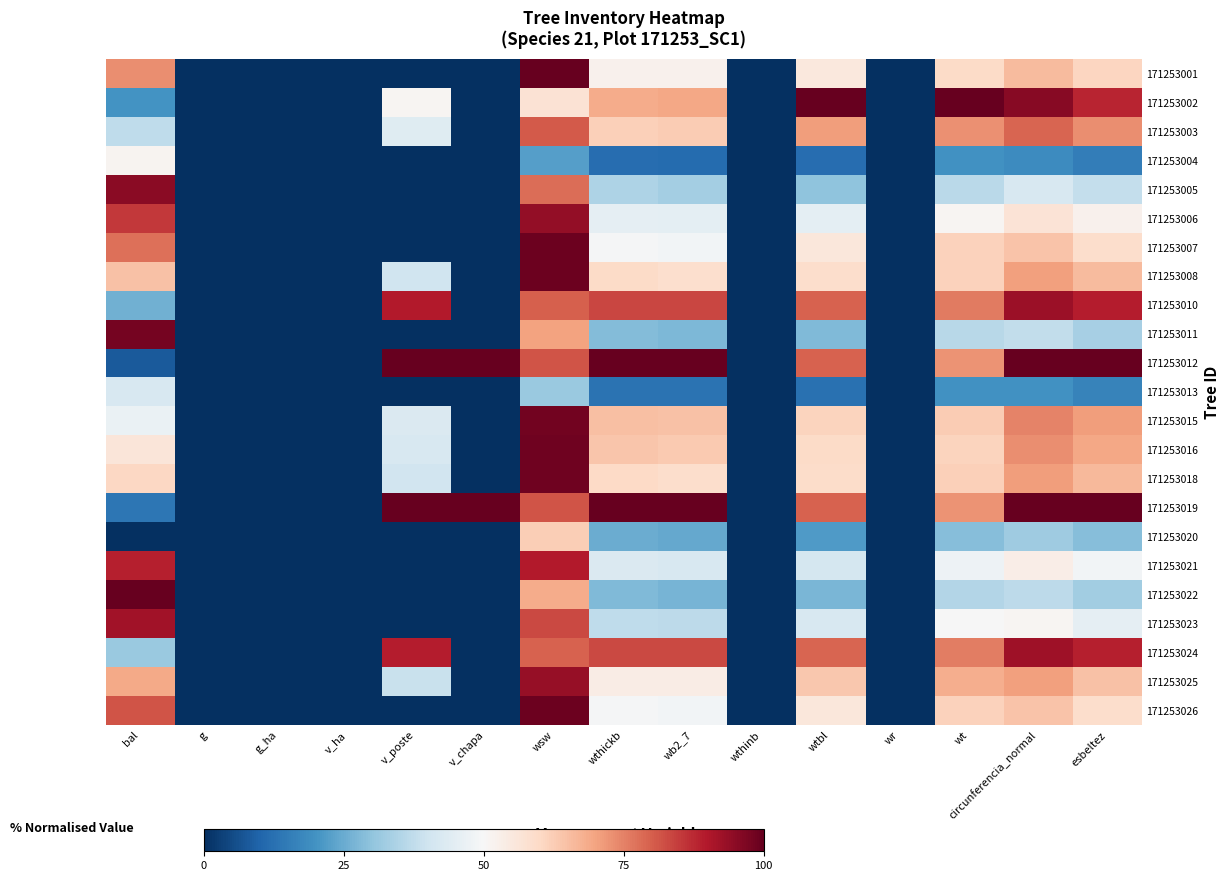

At v_poste, list the series in order from smallest to largest.

171253001, 171253004, 171253005, 171253006, 171253007, 171253011, 171253013, 171253020, 171253021, 171253022, 171253023, 171253026, 171253025, 171253008, 171253018, 171253016, 171253015, 171253003, 171253002, 171253024, 171253010, 171253012, 171253019